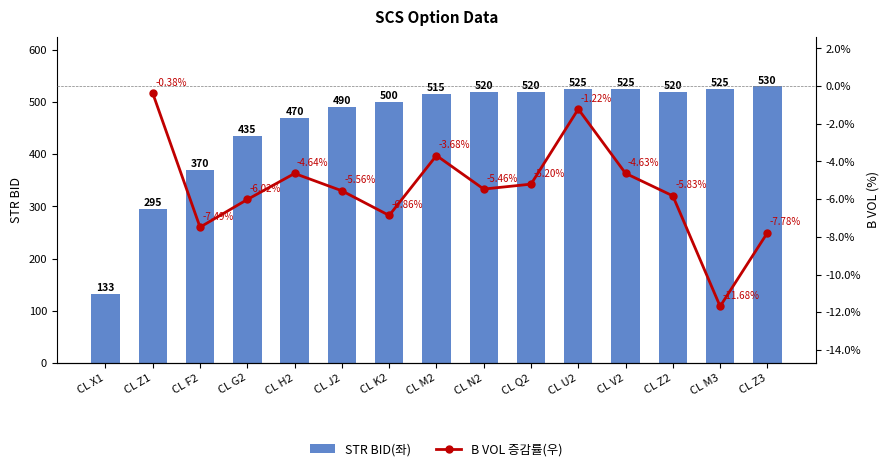

The chart shows a value of 271 at CL M2. True or false?

False